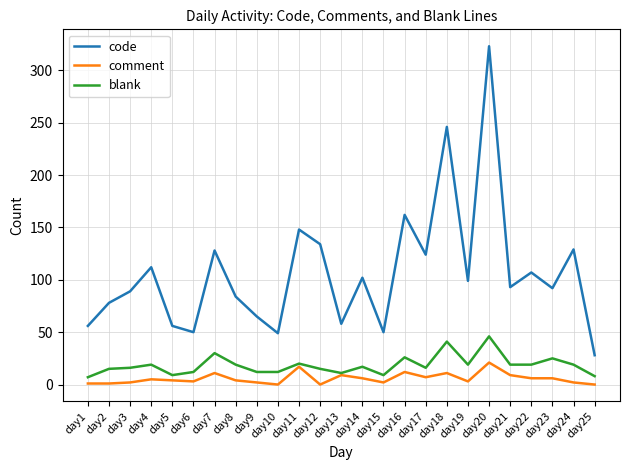

Rank the series by their maximum value, from highest to lowest.

code, blank, comment